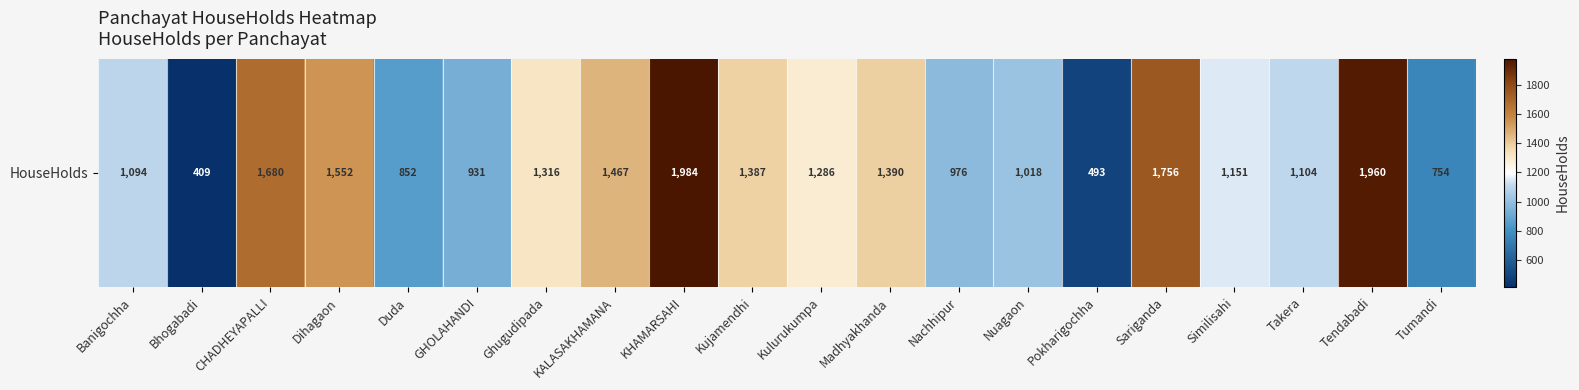

How many values are below 1286?

10